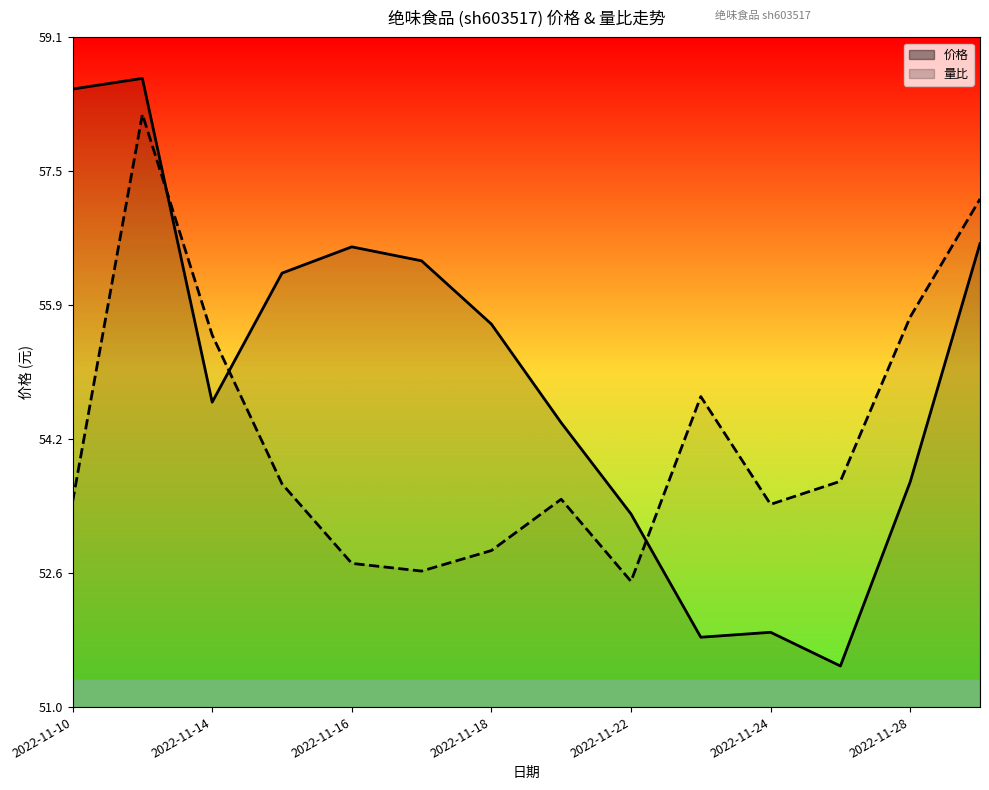

Reading left to right, transcribe all the data shown in this chart.

价格: 0.9	0.9	0.5	0.6	0.7	0.7	0.6	0.4	0.3	0.1	0.1	0.1	0.3	0.7
量比: 0.3	0.9	0.6	0.3	0.2	0.2	0.2	0.3	0.2	0.5	0.3	0.3	0.6	0.8